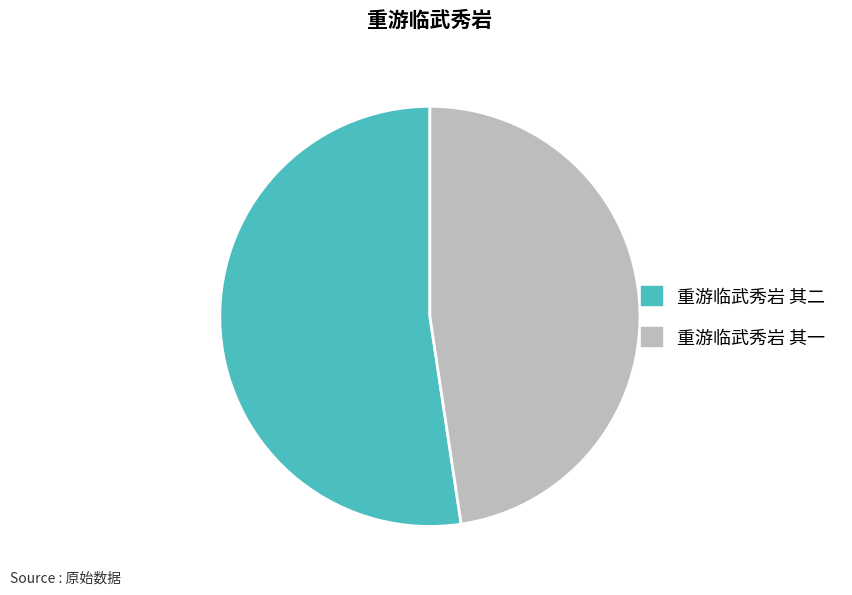

Which category has the biggest portion of the pie?

重游临武秀岩 其二